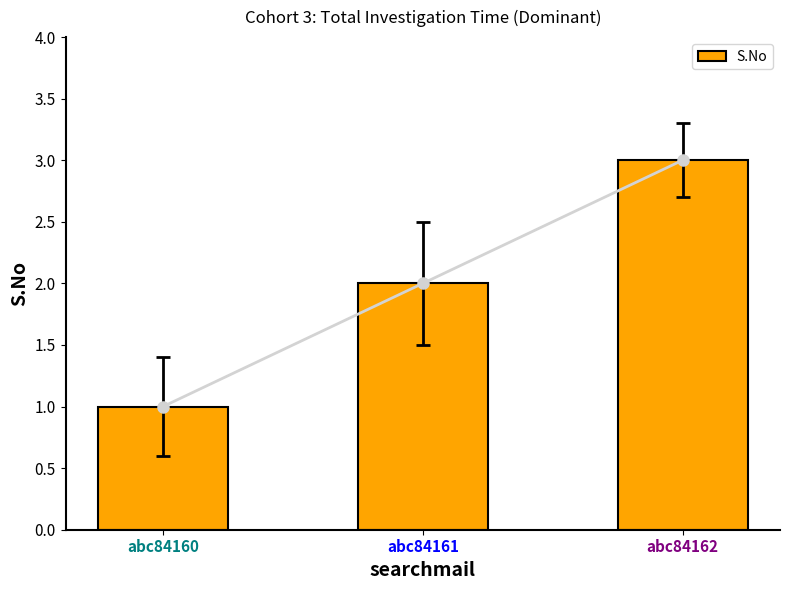

Reading left to right, list all the values displayed in this chart.

abc84160=1	abc84161=2	abc84162=3